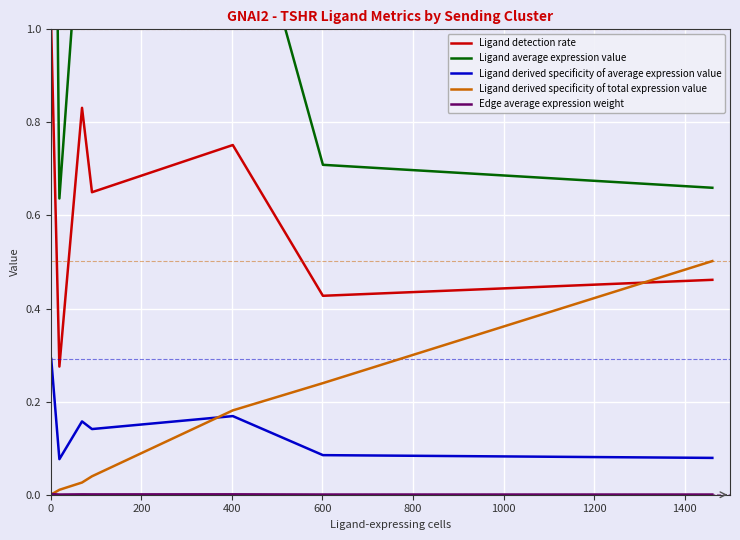

How many times do Ligand derived specificity of average expression value and Ligand derived specificity of total expression value cross each other?

1